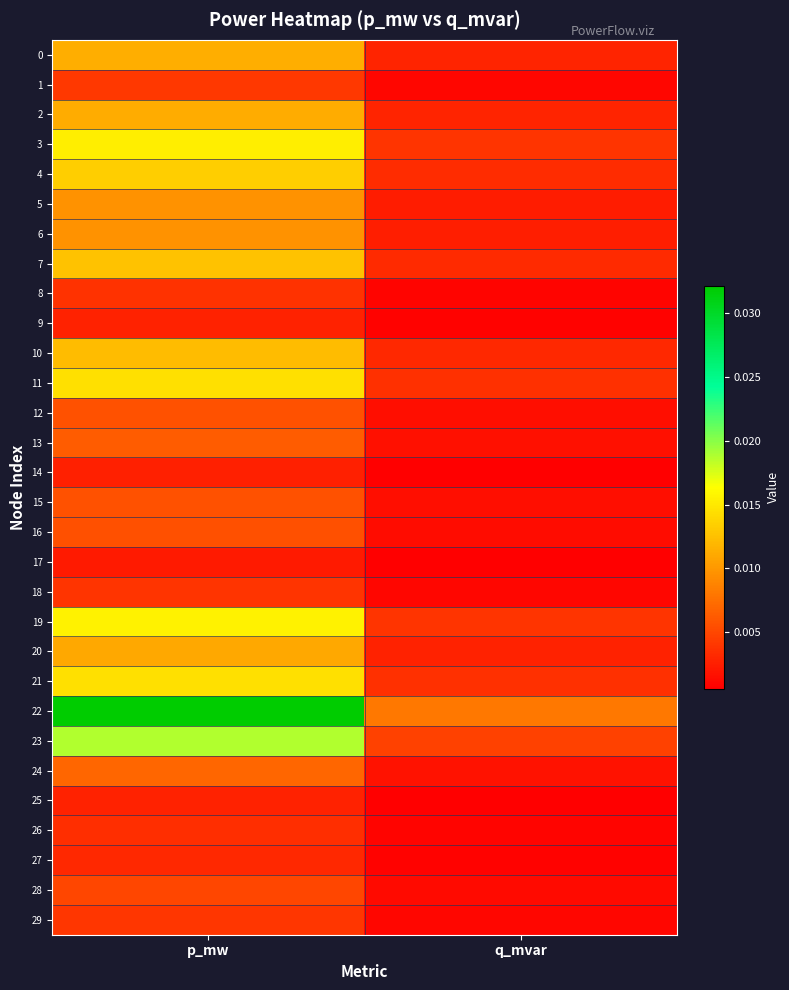

Which has a higher value, p_mw or q_mvar?

p_mw